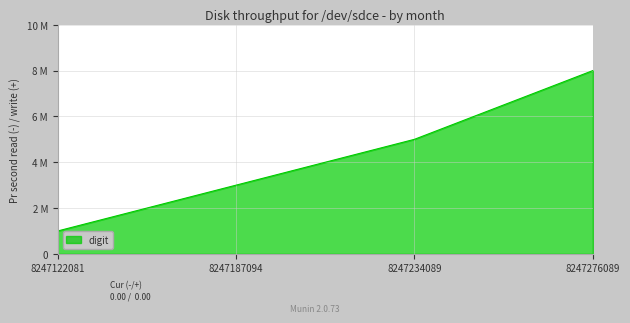

What is the difference between the maximum and minimum values?

7